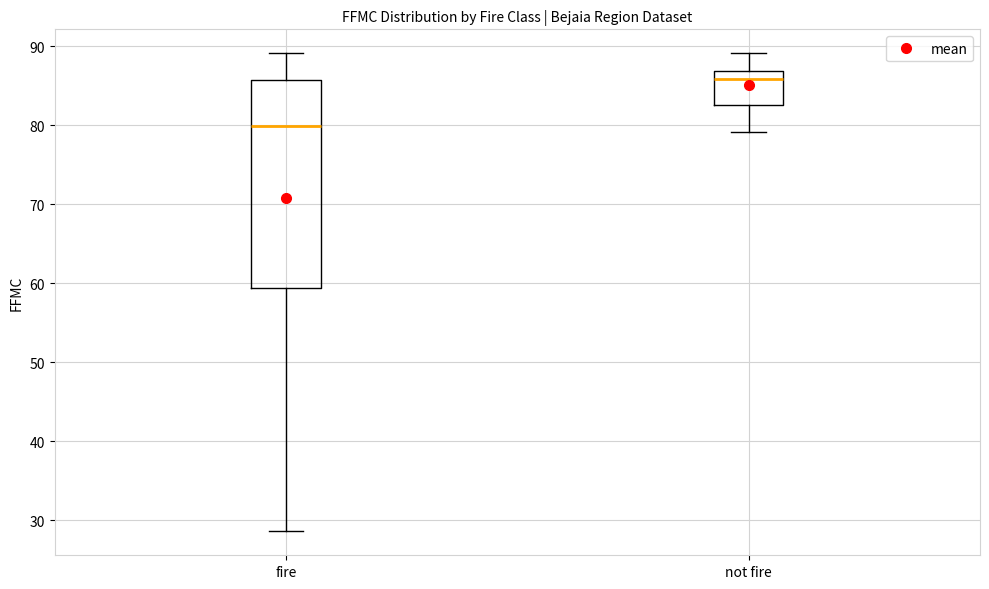

Reading left to right, read every box against the y-axis: the position of its median line, the range the box covers, and the ends of its whiskers. The values are not printed on the chart, so give them approximately, as read against the axis.

fire: median 80, box 59 to 86, whiskers 29 to 89
not fire: median 86, box 83 to 87, whiskers 79 to 89